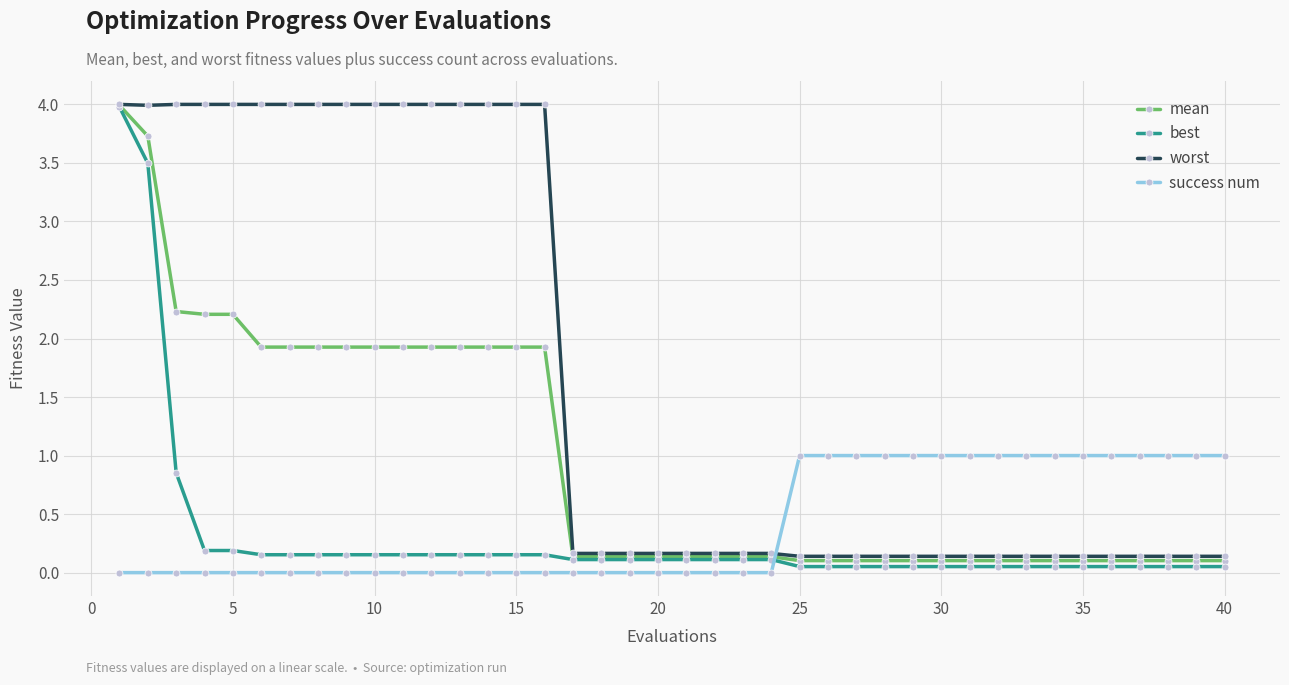

What is the greatest value displayed?

4.0